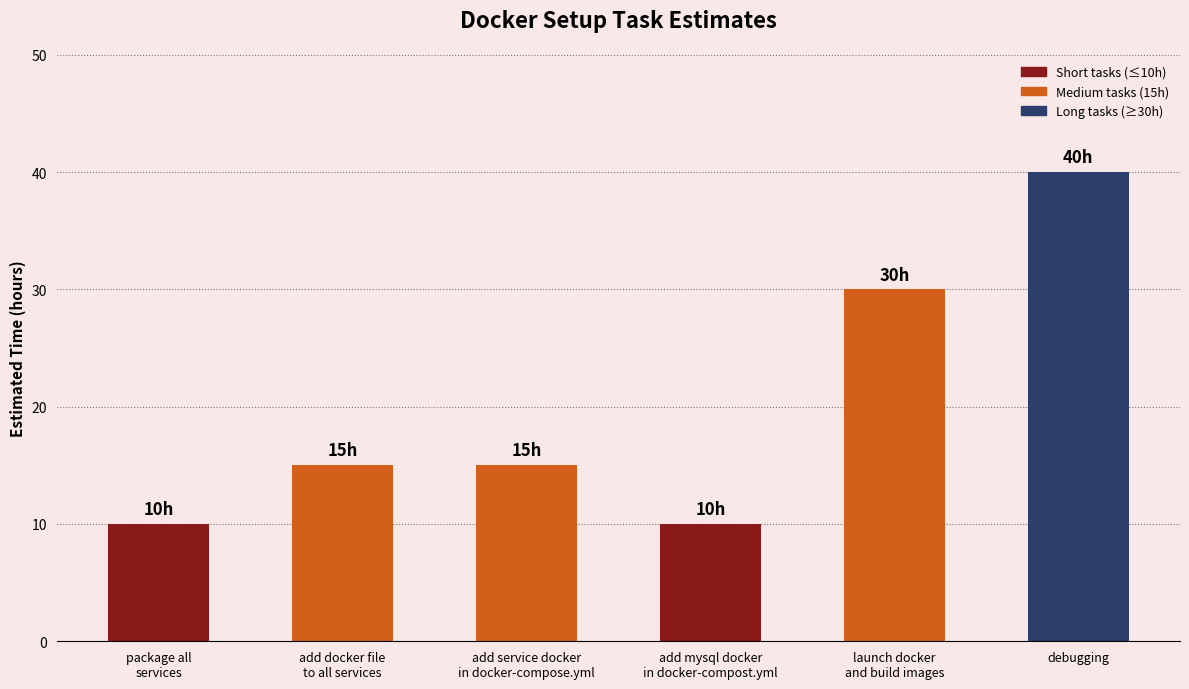

What is the label of the 4th bar from the right?

add service docker
in docker-compose.yml